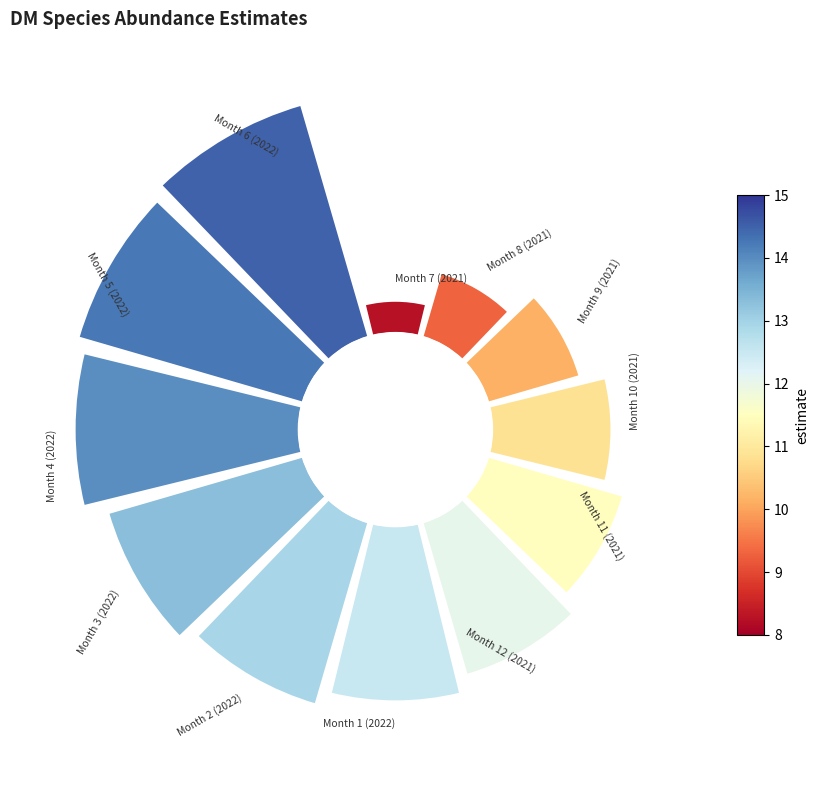

Combined, do 270° and 90° account for over 50%?

No